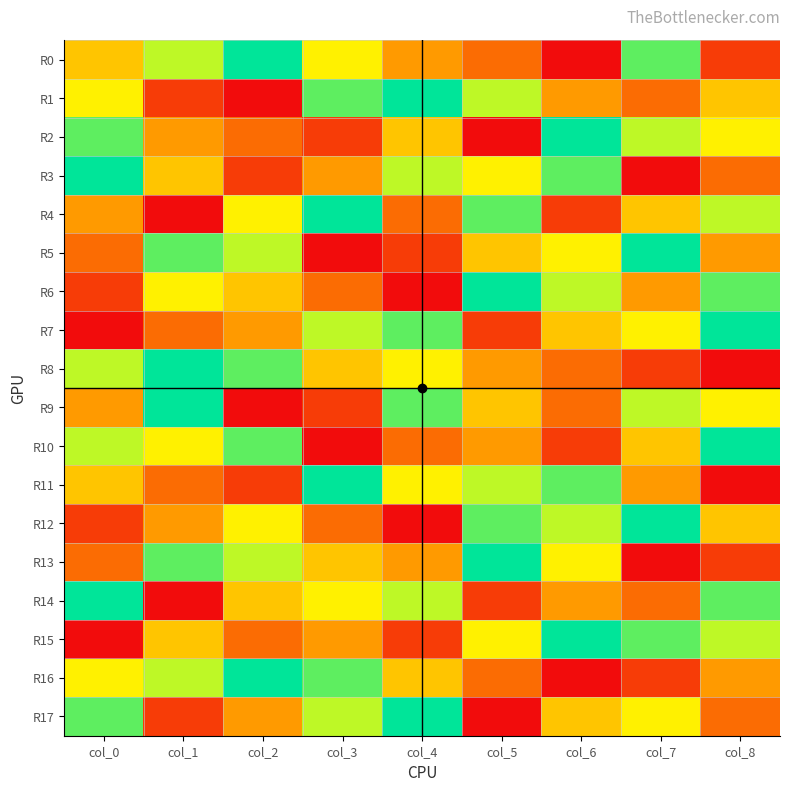

Reading right to left, what are all the values shown in this chart?

R0: col_8=2	col_7=8	col_6=1	col_5=3	col_4=4	col_3=6	col_2=9	col_1=7	col_0=5
R1: col_8=5	col_7=3	col_6=4	col_5=7	col_4=9	col_3=8	col_2=1	col_1=2	col_0=6
R2: col_8=6	col_7=7	col_6=9	col_5=1	col_4=5	col_3=2	col_2=3	col_1=4	col_0=8
R3: col_8=3	col_7=1	col_6=8	col_5=6	col_4=7	col_3=4	col_2=2	col_1=5	col_0=9
R4: col_8=7	col_7=5	col_6=2	col_5=8	col_4=3	col_3=9	col_2=6	col_1=1	col_0=4
R5: col_8=4	col_7=9	col_6=6	col_5=5	col_4=2	col_3=1	col_2=7	col_1=8	col_0=3
R6: col_8=8	col_7=4	col_6=7	col_5=9	col_4=1	col_3=3	col_2=5	col_1=6	col_0=2
R7: col_8=9	col_7=6	col_6=5	col_5=2	col_4=8	col_3=7	col_2=4	col_1=3	col_0=1
R8: col_8=1	col_7=2	col_6=3	col_5=4	col_4=6	col_3=5	col_2=8	col_1=9	col_0=7
R9: col_8=6	col_7=7	col_6=3	col_5=5	col_4=8	col_3=2	col_2=1	col_1=9	col_0=4
R10: col_8=9	col_7=5	col_6=2	col_5=4	col_4=3	col_3=1	col_2=8	col_1=6	col_0=7
R11: col_8=1	col_7=4	col_6=8	col_5=7	col_4=6	col_3=9	col_2=2	col_1=3	col_0=5
R12: col_8=5	col_7=9	col_6=7	col_5=8	col_4=1	col_3=3	col_2=6	col_1=4	col_0=2
R13: col_8=2	col_7=1	col_6=6	col_5=9	col_4=4	col_3=5	col_2=7	col_1=8	col_0=3
R14: col_8=8	col_7=3	col_6=4	col_5=2	col_4=7	col_3=6	col_2=5	col_1=1	col_0=9
R15: col_8=7	col_7=8	col_6=9	col_5=6	col_4=2	col_3=4	col_2=3	col_1=5	col_0=1
R16: col_8=4	col_7=2	col_6=1	col_5=3	col_4=5	col_3=8	col_2=9	col_1=7	col_0=6
R17: col_8=3	col_7=6	col_6=5	col_5=1	col_4=9	col_3=7	col_2=4	col_1=2	col_0=8